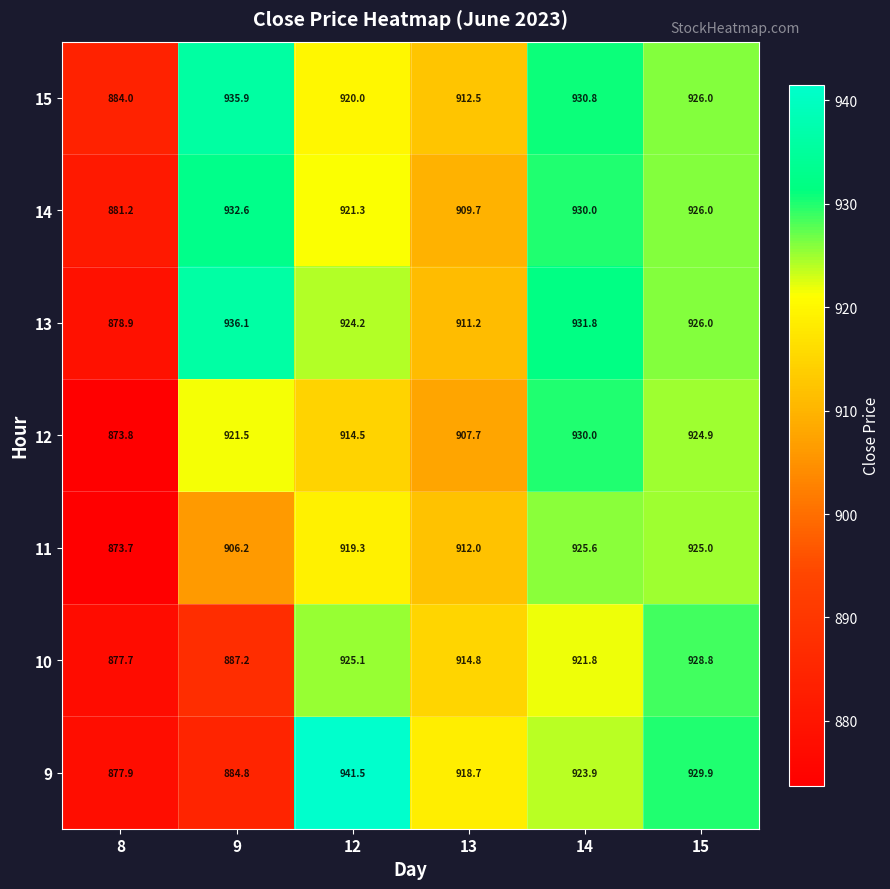

Between 8 and 12, which series saw the biggest shift?

9